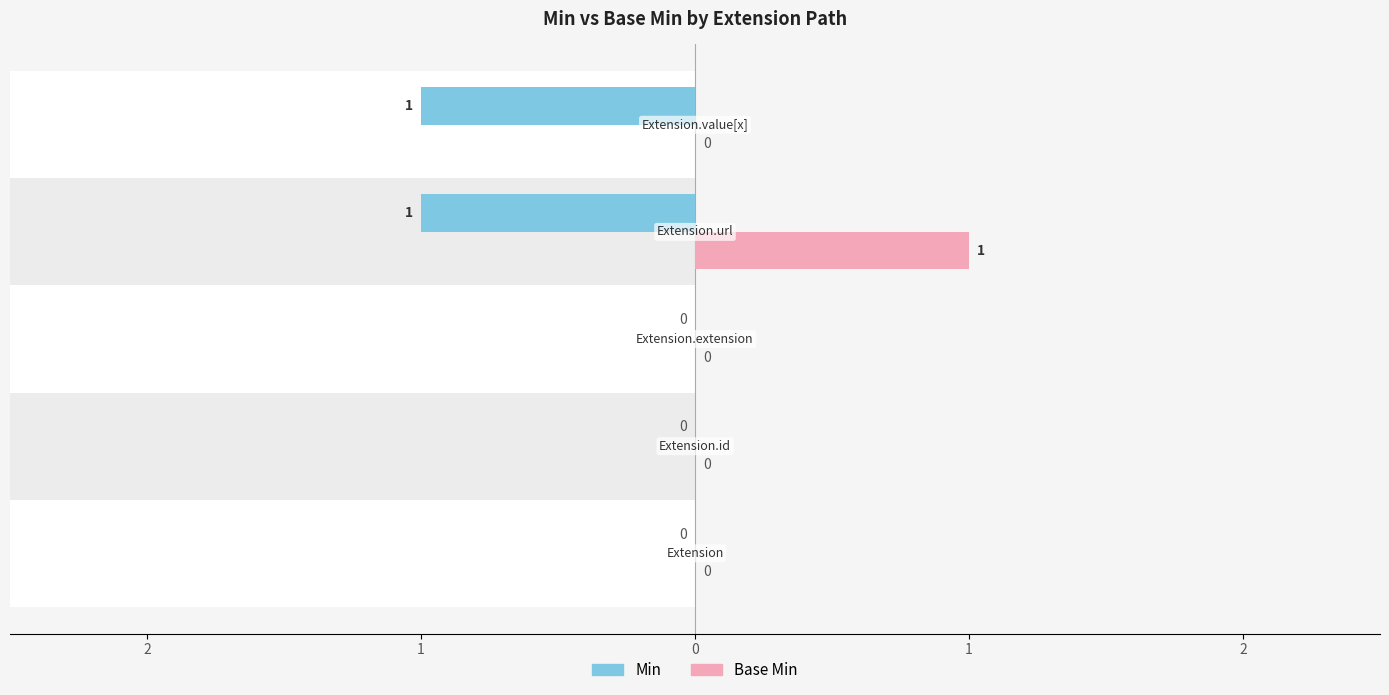

Are the bars grouped side by side (vs. stacked)?

Yes